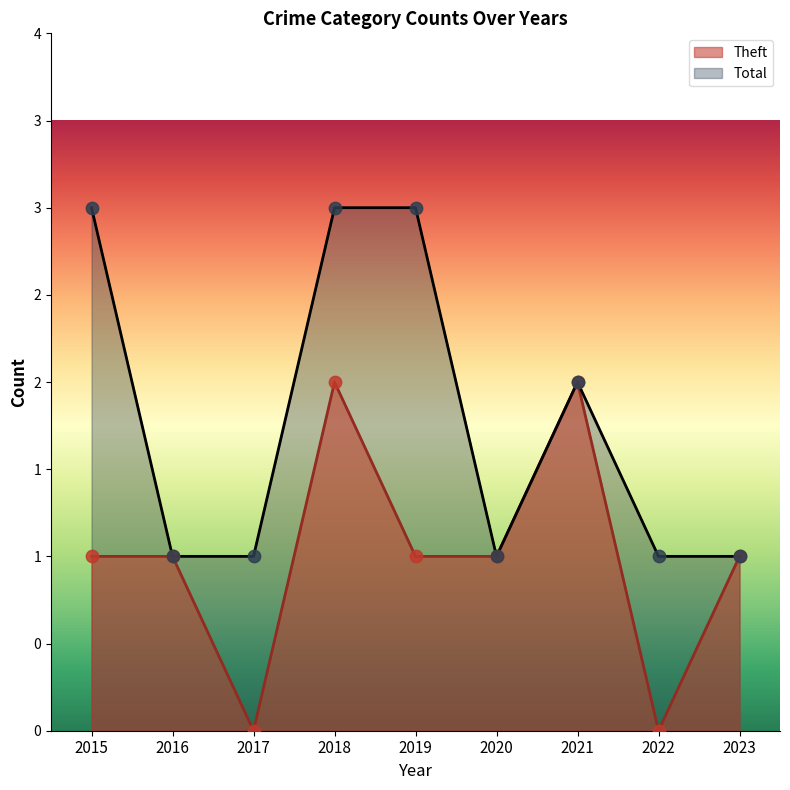

Which series contains the lowest Y value?

Theft